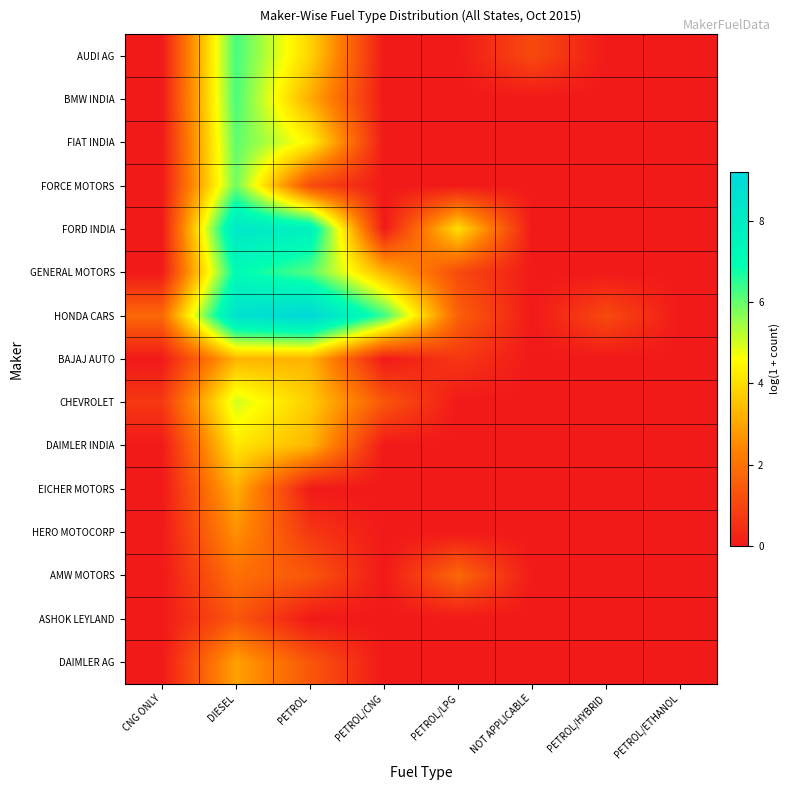

Reading left to right, what are all the values shown in this chart?

AUDI AG: CNG ONLY=0.0	DIESEL=6.3	PETROL=3.9	PETROL/CNG=0.0	PETROL/LPG=0.0	NOT APPLICABLE=1.1	PETROL/HYBRID=0.0	PETROL/ETHANOL=0.0
BMW INDIA: CNG ONLY=0.0	DIESEL=6.3	PETROL=3.1	PETROL/CNG=0.0	PETROL/LPG=0.0	NOT APPLICABLE=0.0	PETROL/HYBRID=0.0	PETROL/ETHANOL=0.0
FIAT INDIA: CNG ONLY=0.0	DIESEL=6.1	PETROL=4.4	PETROL/CNG=0.0	PETROL/LPG=0.0	NOT APPLICABLE=0.0	PETROL/HYBRID=0.0	PETROL/ETHANOL=0.0
FORCE MOTORS: CNG ONLY=0.0	DIESEL=5.9	PETROL=1.1	PETROL/CNG=0.0	PETROL/LPG=0.0	NOT APPLICABLE=0.0	PETROL/HYBRID=0.0	PETROL/ETHANOL=0.0
FORD INDIA: CNG ONLY=0.0	DIESEL=8.3	PETROL=7.7	PETROL/CNG=0.0	PETROL/LPG=4.0	NOT APPLICABLE=0.0	PETROL/HYBRID=0.0	PETROL/ETHANOL=0.0
GENERAL MOTORS: CNG ONLY=0.0	DIESEL=7.0	PETROL=6.2	PETROL/CNG=3.3	PETROL/LPG=1.1	NOT APPLICABLE=0.0	PETROL/HYBRID=0.0	PETROL/ETHANOL=0.0
HONDA CARS: CNG ONLY=1.8	DIESEL=8.6	PETROL=9.2	PETROL/CNG=6.4	PETROL/LPG=1.6	NOT APPLICABLE=0.0	PETROL/HYBRID=1.1	PETROL/ETHANOL=0.0
BAJAJ AUTO: CNG ONLY=0.0	DIESEL=3.3	PETROL=3.3	PETROL/CNG=0.0	PETROL/LPG=0.7	NOT APPLICABLE=0.0	PETROL/HYBRID=0.0	PETROL/ETHANOL=0.0
CHEVROLET: CNG ONLY=0.7	DIESEL=5.0	PETROL=3.7	PETROL/CNG=1.4	PETROL/LPG=0.0	NOT APPLICABLE=0.0	PETROL/HYBRID=0.0	PETROL/ETHANOL=0.0
DAIMLER INDIA: CNG ONLY=0.0	DIESEL=4.2	PETROL=3.3	PETROL/CNG=0.0	PETROL/LPG=0.0	NOT APPLICABLE=0.0	PETROL/HYBRID=0.0	PETROL/ETHANOL=0.0
EICHER MOTORS: CNG ONLY=0.0	DIESEL=3.2	PETROL=0.0	PETROL/CNG=0.0	PETROL/LPG=0.0	NOT APPLICABLE=0.0	PETROL/HYBRID=0.0	PETROL/ETHANOL=0.0
HERO MOTOCORP: CNG ONLY=0.0	DIESEL=2.6	PETROL=0.7	PETROL/CNG=0.0	PETROL/LPG=0.0	NOT APPLICABLE=0.0	PETROL/HYBRID=0.0	PETROL/ETHANOL=0.0
AMW MOTORS: CNG ONLY=0.0	DIESEL=1.9	PETROL=1.4	PETROL/CNG=0.0	PETROL/LPG=1.8	NOT APPLICABLE=0.0	PETROL/HYBRID=0.0	PETROL/ETHANOL=0.0
ASHOK LEYLAND: CNG ONLY=0.0	DIESEL=1.4	PETROL=0.0	PETROL/CNG=0.0	PETROL/LPG=0.0	NOT APPLICABLE=0.0	PETROL/HYBRID=0.0	PETROL/ETHANOL=0.0
DAIMLER AG: CNG ONLY=0.0	DIESEL=2.9	PETROL=1.4	PETROL/CNG=0.0	PETROL/LPG=0.0	NOT APPLICABLE=0.0	PETROL/HYBRID=0.0	PETROL/ETHANOL=0.0